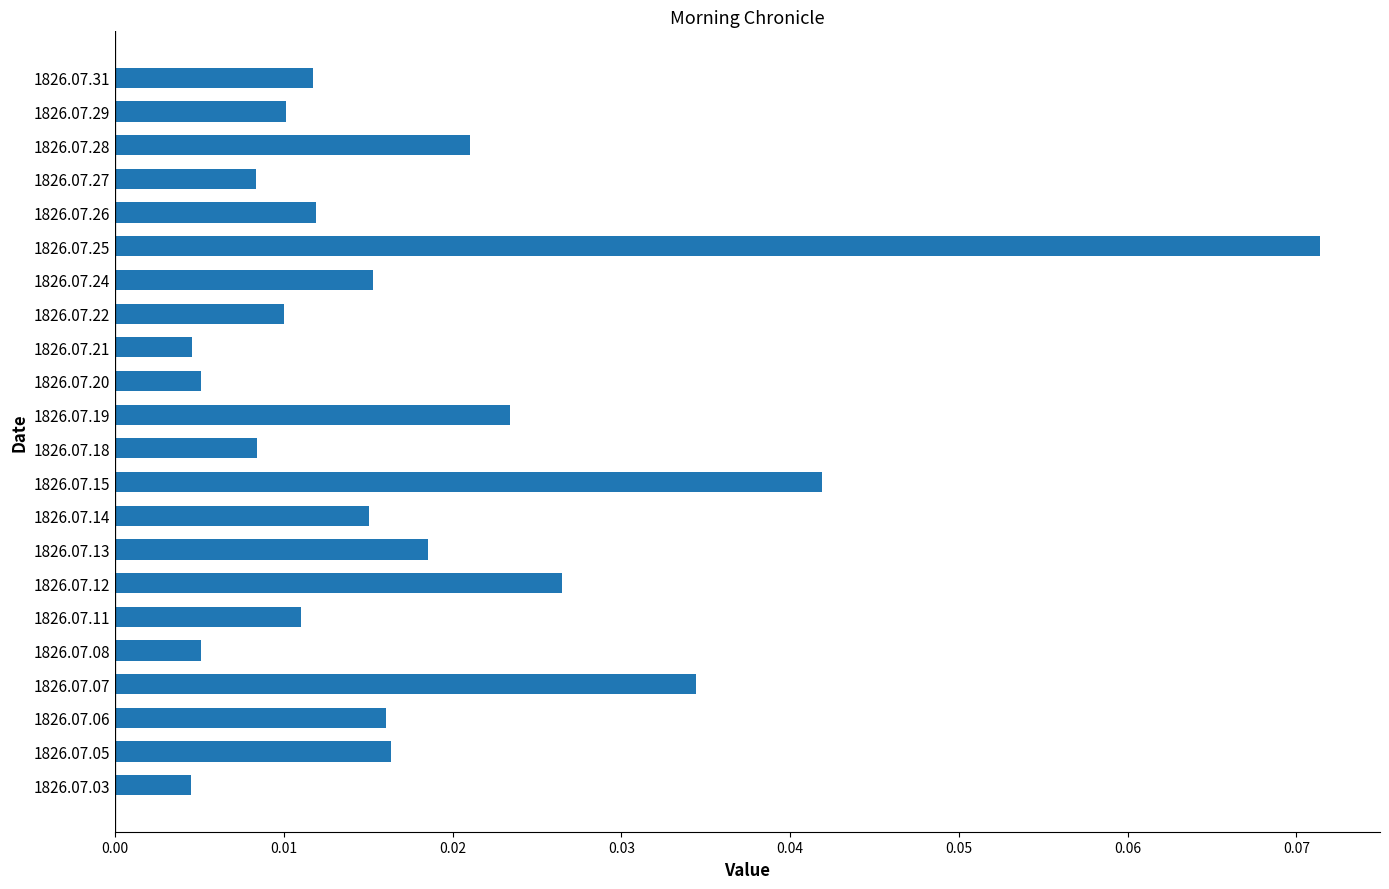

How many bars are there in total?

22